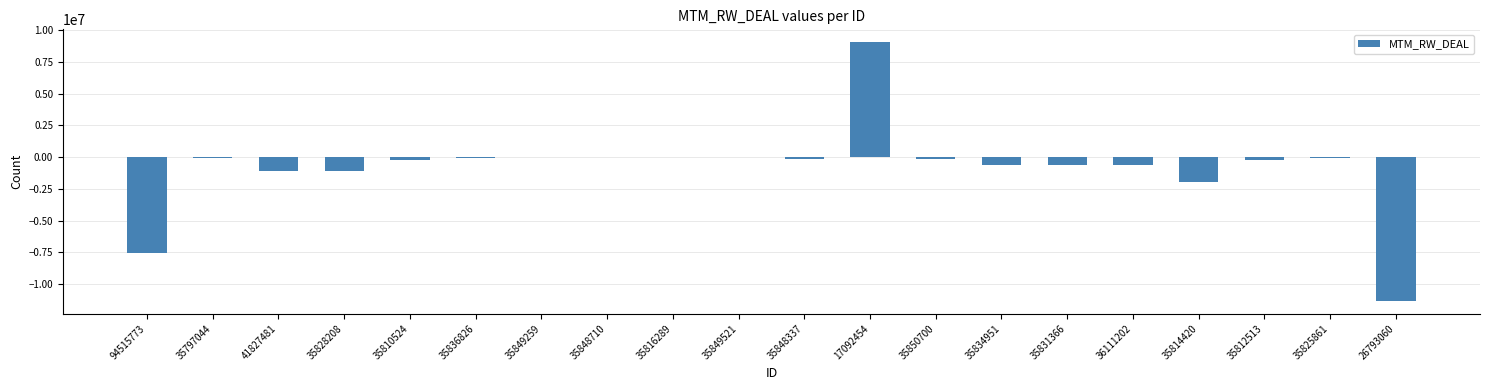

What is the sum of all values?

-16695630.9